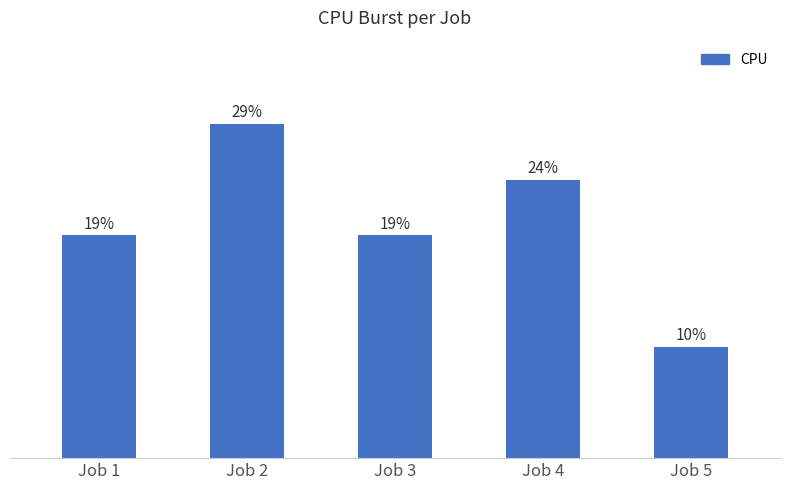

The chart shows a value of 1 at Job 5. True or false?

False